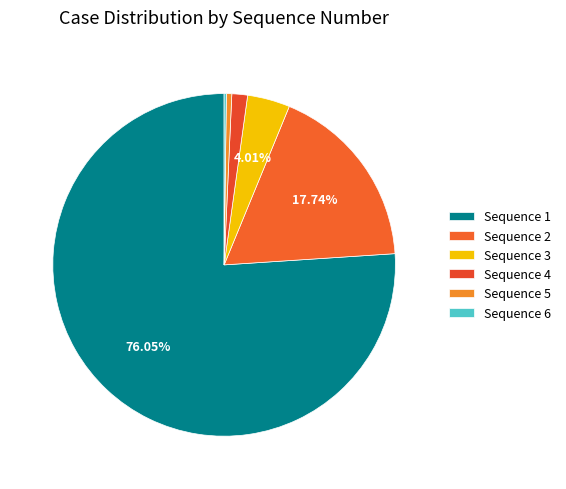

Rank the categories by value from highest to lowest.

sequence_no_1, sequence_no_2, sequence_no_3, sequence_no_4, sequence_no_5, sequence_no_6